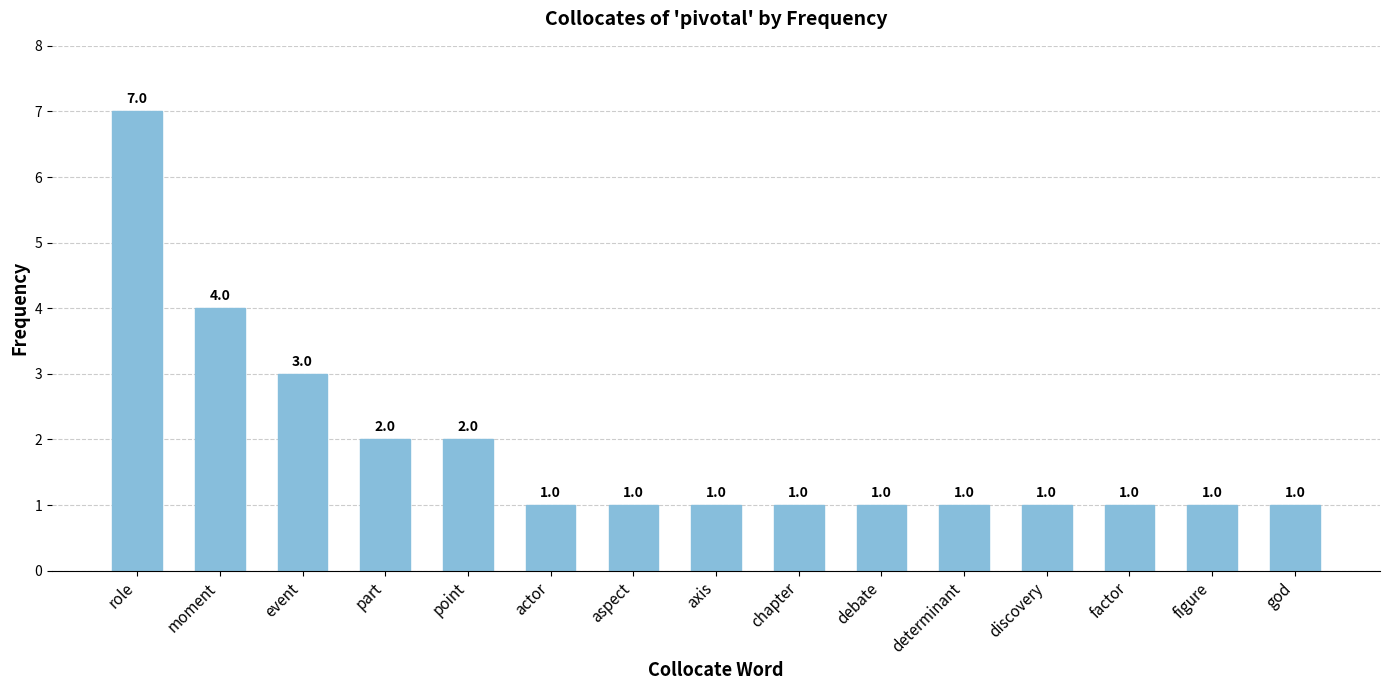

The value at debate is 1. True or false?

True